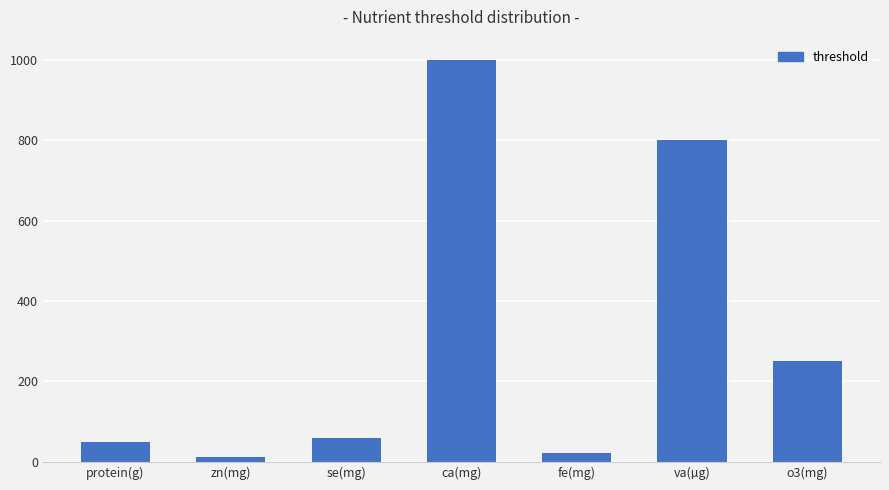

How many categories are shown in the chart?

7